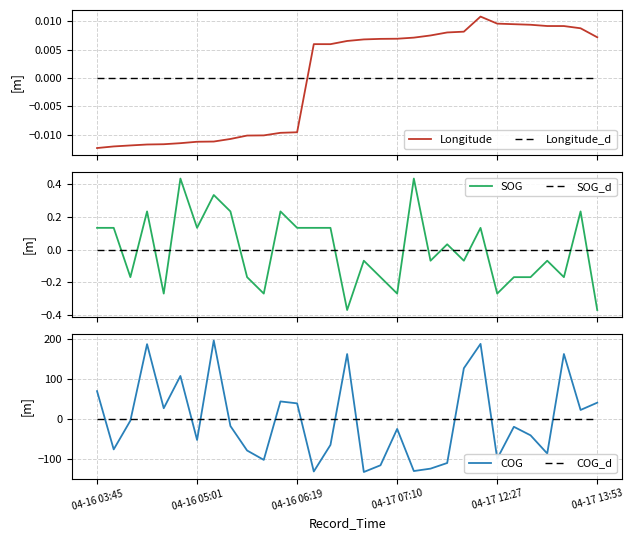

At which label does Longitude reach its peak?

23